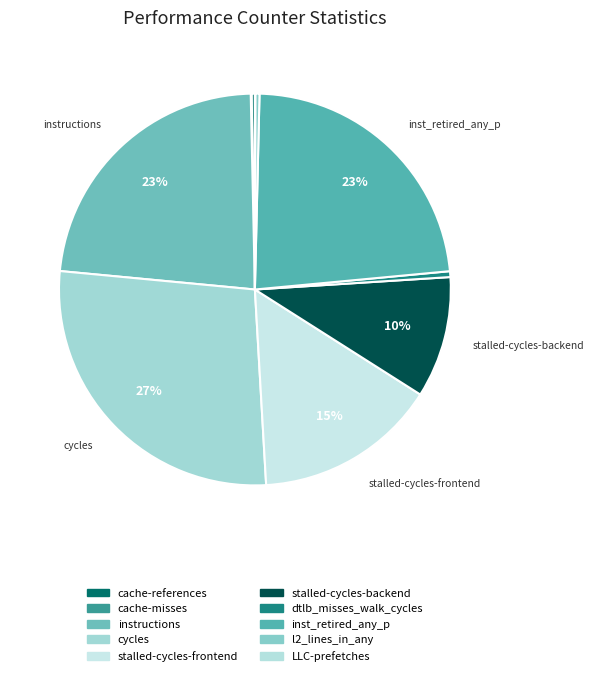

Is inst_retired_any_p the majority of the pie?

No